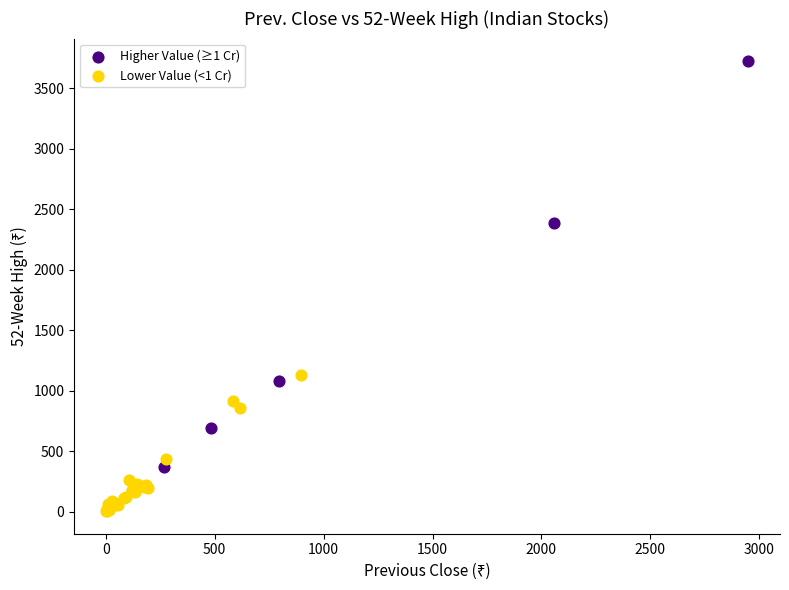

Which series reaches the maximum Y coordinate?

Higher Value (≥1 Cr)